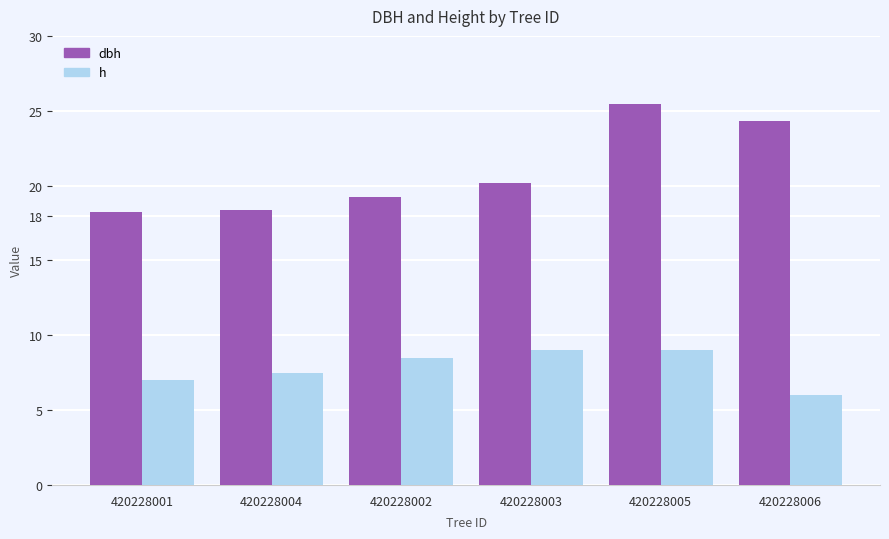

Which category has the highest value across all series?

420228005